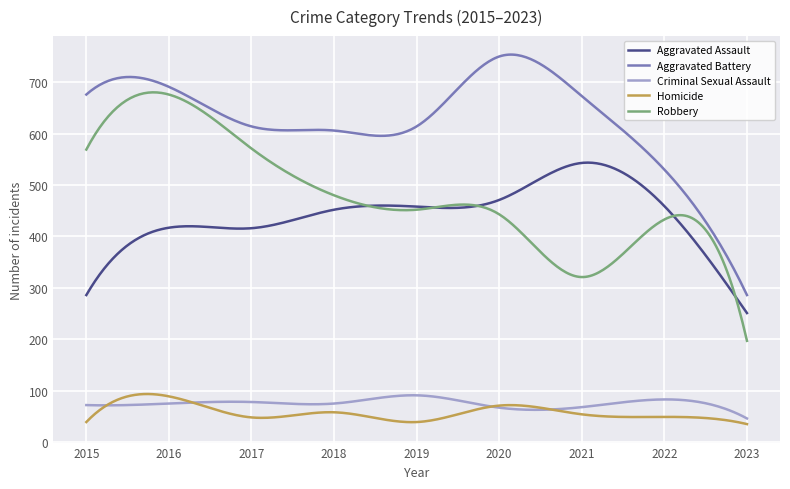

What is the greatest value displayed?

753.7